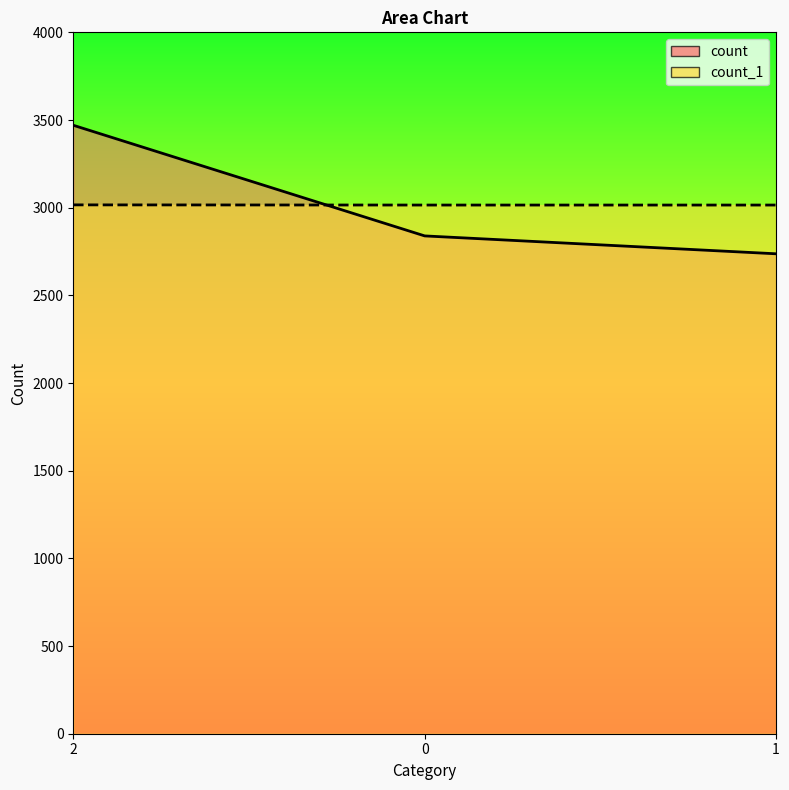

What is the minimum value shown in the chart?

2737